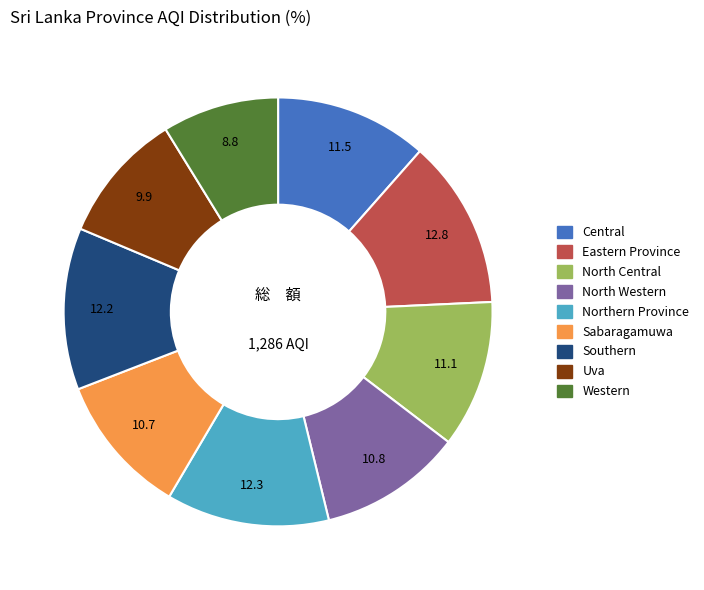

Count the number of slices in the pie.

9